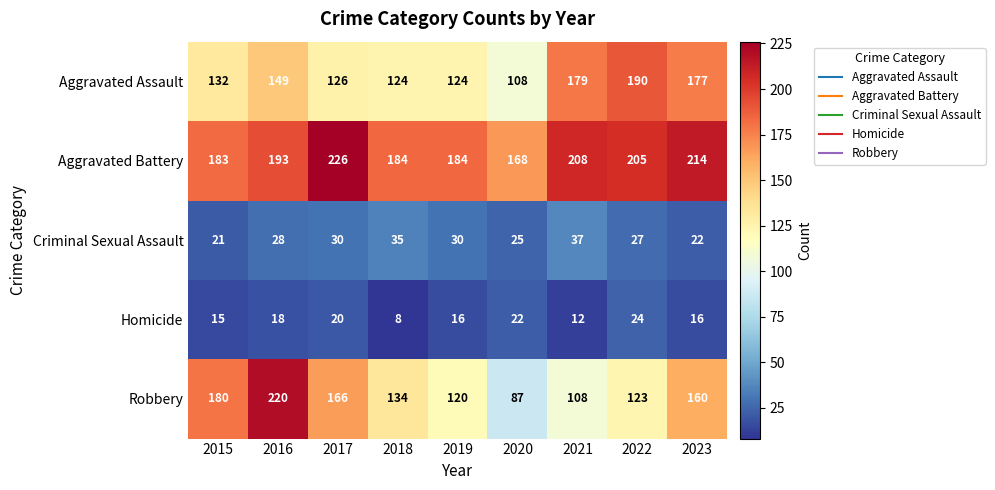

The Criminal Sexual Assault series shows 21 at 2015. True or false?

True